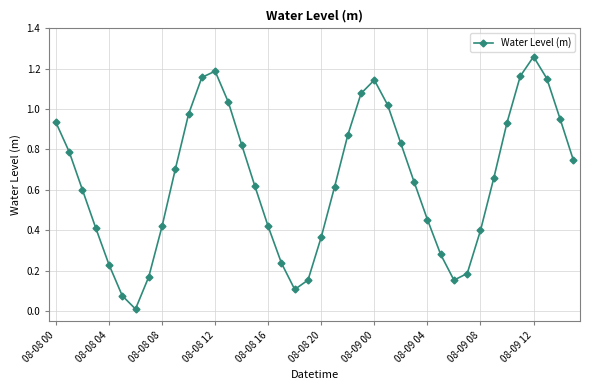

What is the sum of all values?

26.0